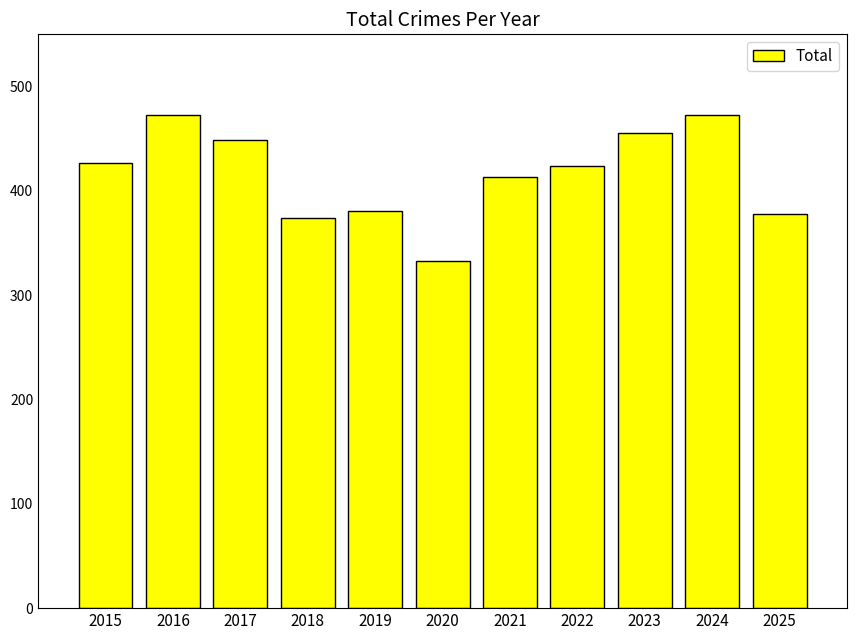

What is the value of the 1st bar from the left?

427